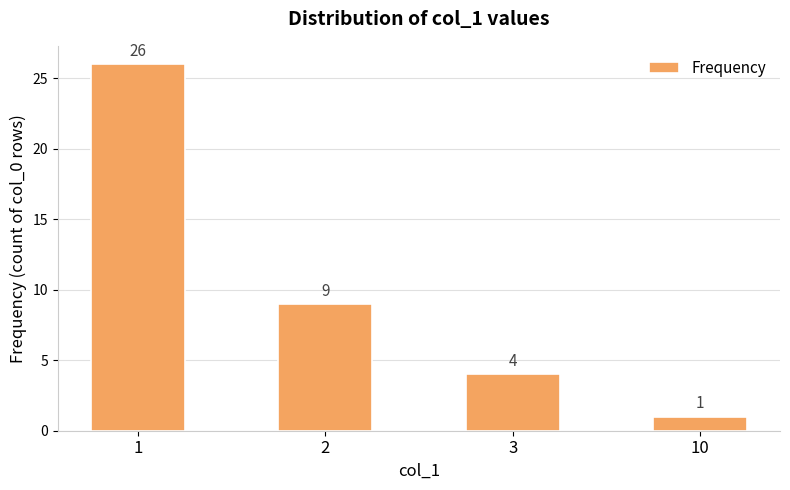

What is the change in value from 2 to 10?

-8